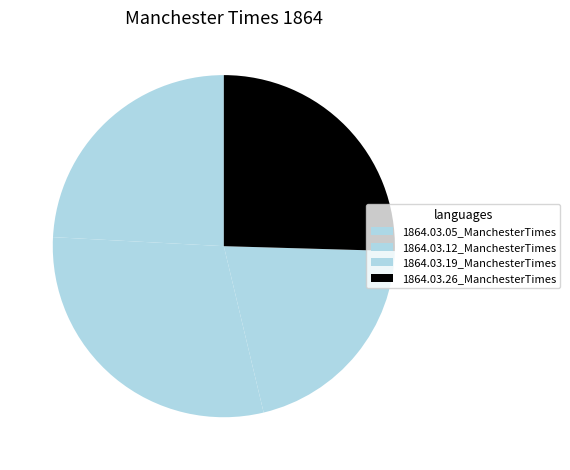

What is the smallest slice in the pie chart?

1864.03.19_ManchesterTimes